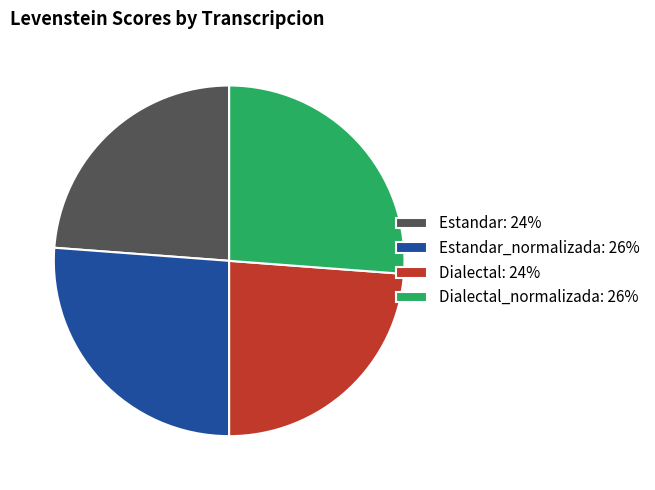

The Dialectal: 24% slice represents 24% of the pie. True or false?

True